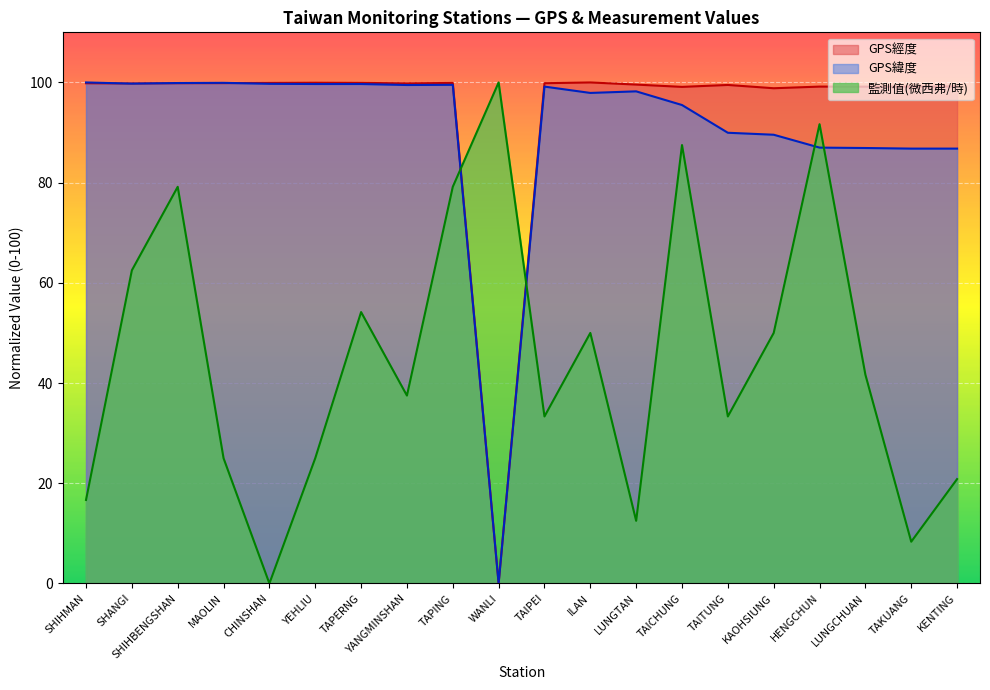

What is the difference between the GPS經度 values at LUNGTAN and TAIPEI?

0.3